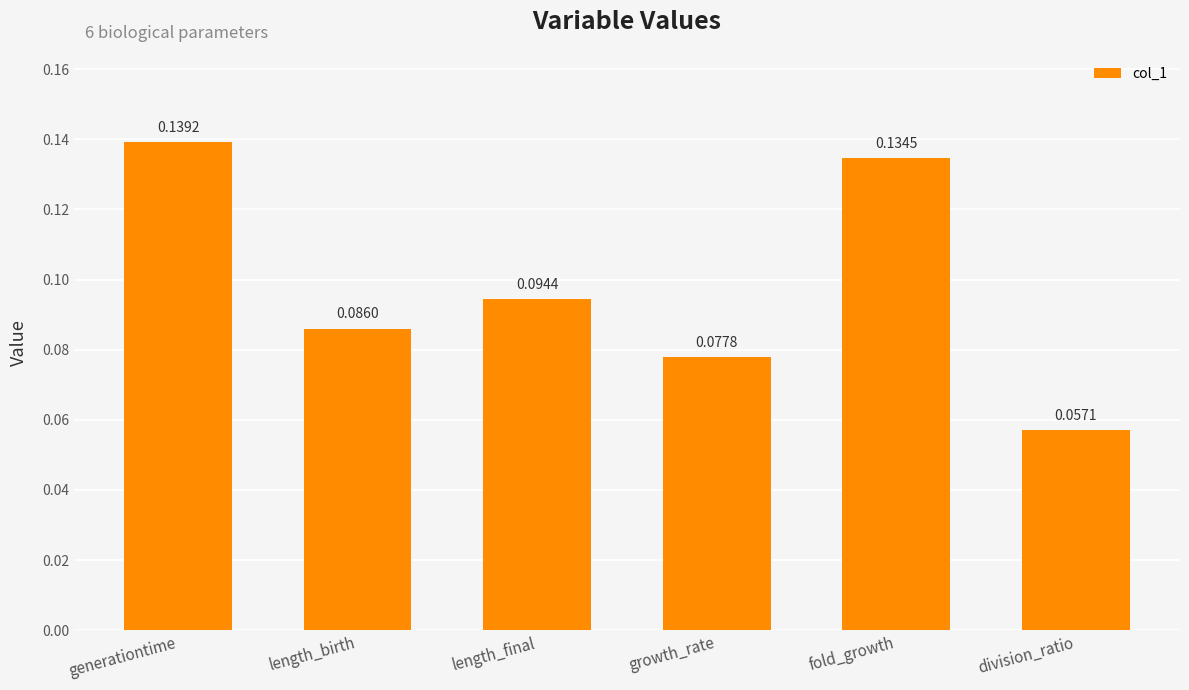

What is the sum of all values?

0.6